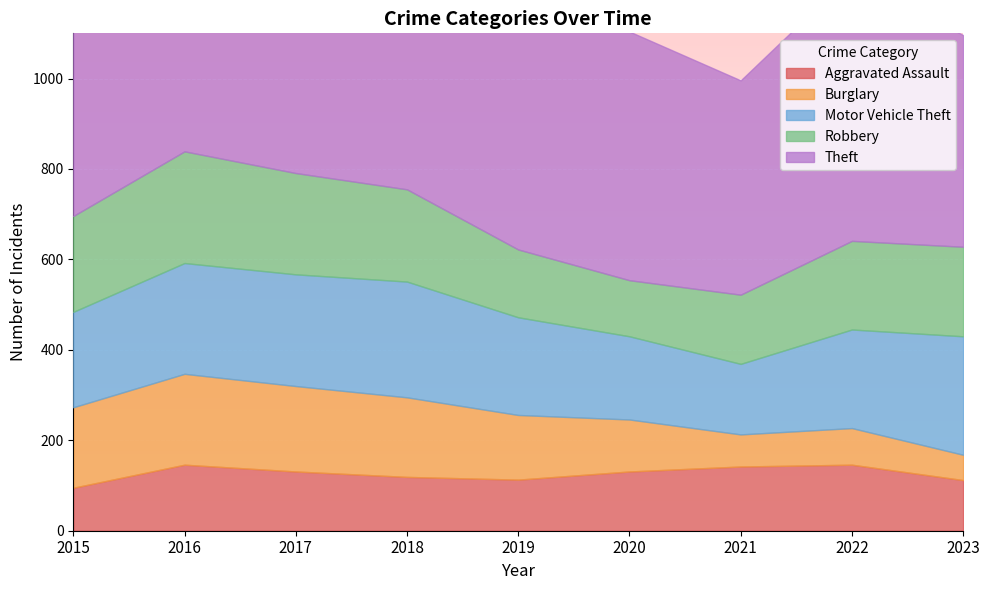

What is the smallest value displayed?

56